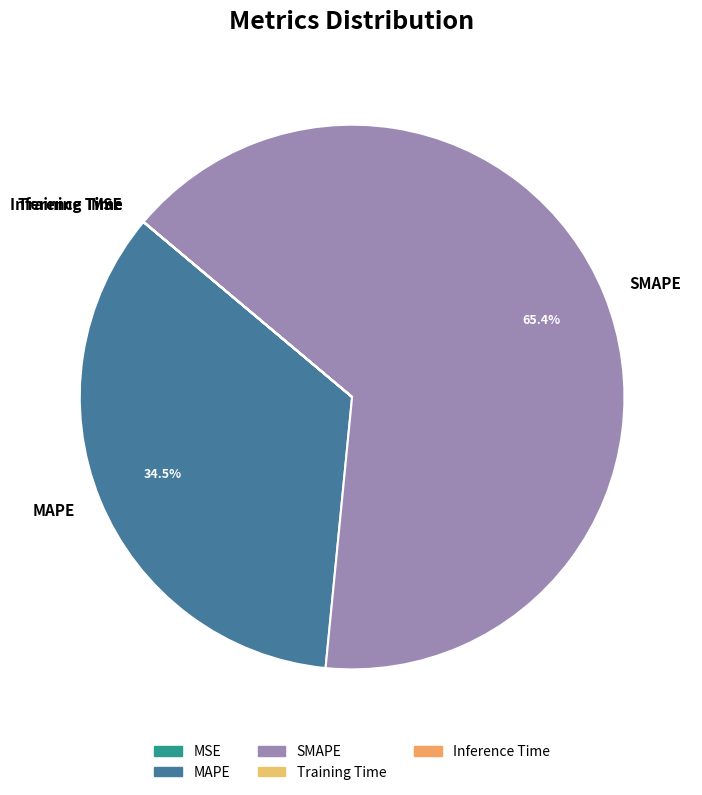

Which slice is the largest?

SMAPE